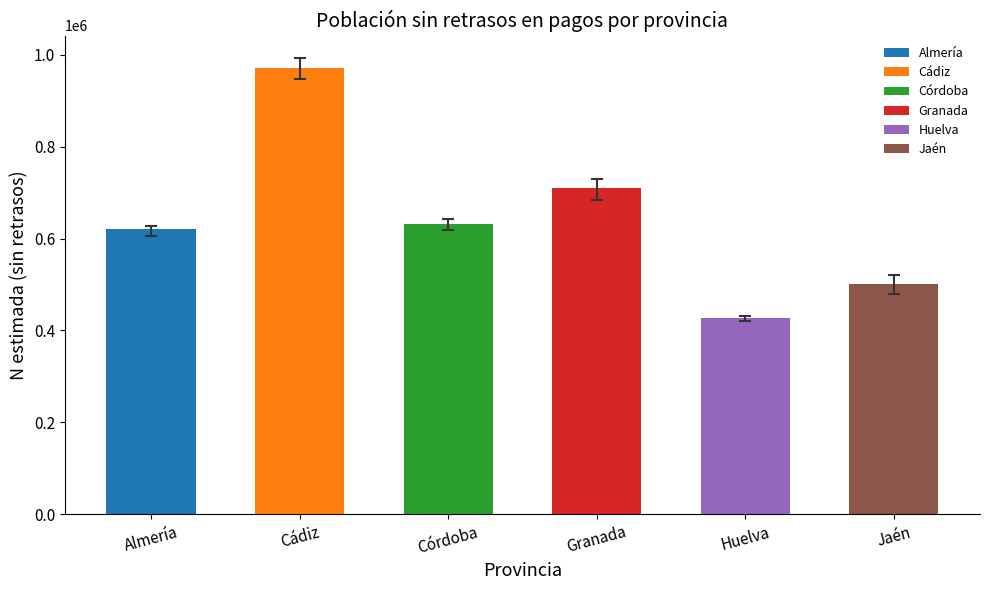

Are the bars grouped side by side (vs. stacked)?

No